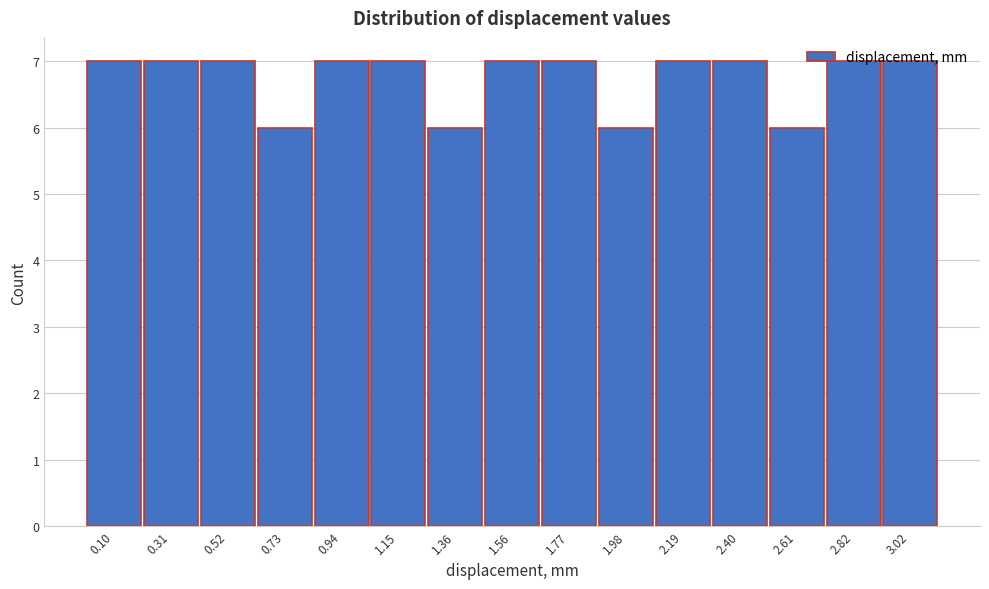

How tall is the bar that spans 1.05 to 1.25 on the x-axis? Neither the bar edges nor the heights are printed on the chart, so give them approximately, as read against the axes.

7